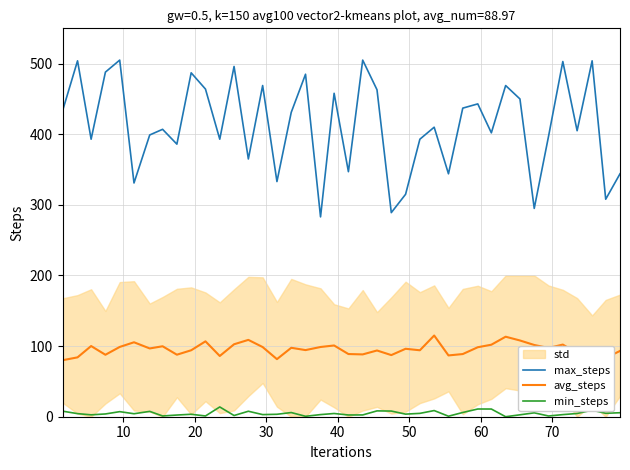

What is the minimum value for max_steps?

283.0